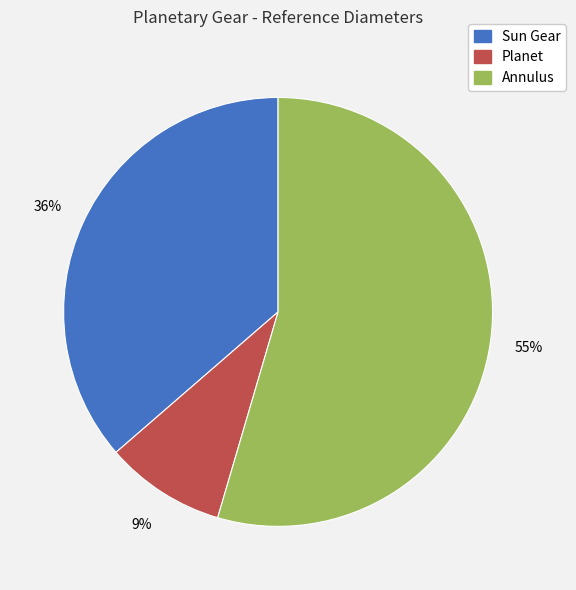

To the nearest percent, what is the difference between the Planet and Sun Gear slice percentages?

27%